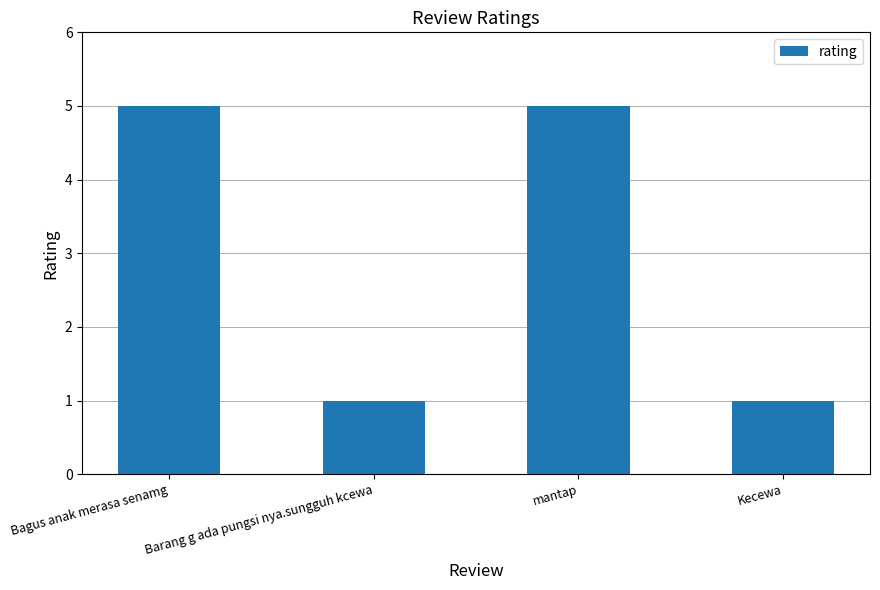

Approximately how many times larger is the value at mantap compared to Bagus anak merasa senamg?

1.0